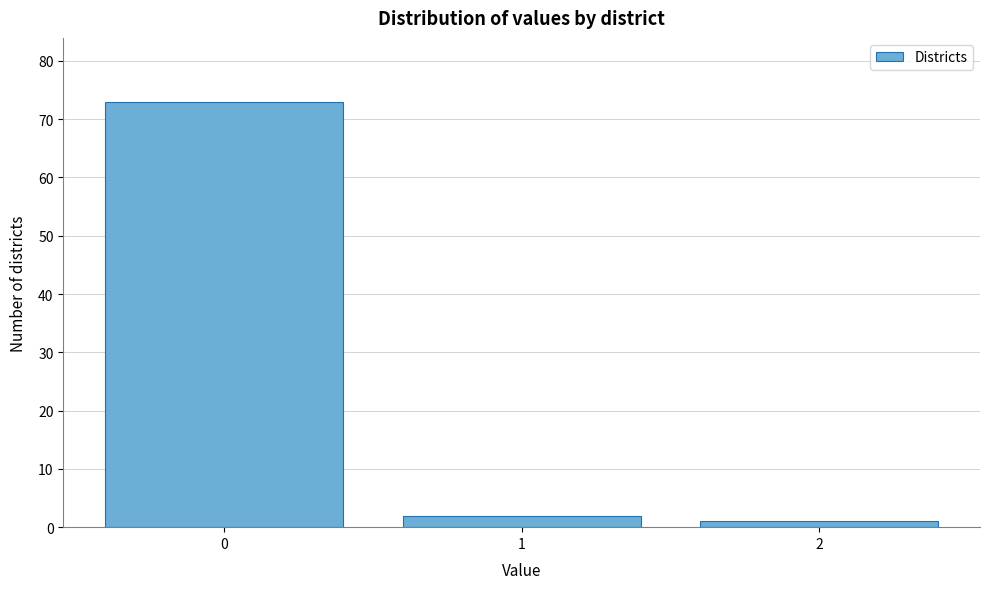

How tall is the bar that spans 0.5 to 1.5 on the x-axis? The values are not printed on the chart, so give them approximately, as read against the axis.

2